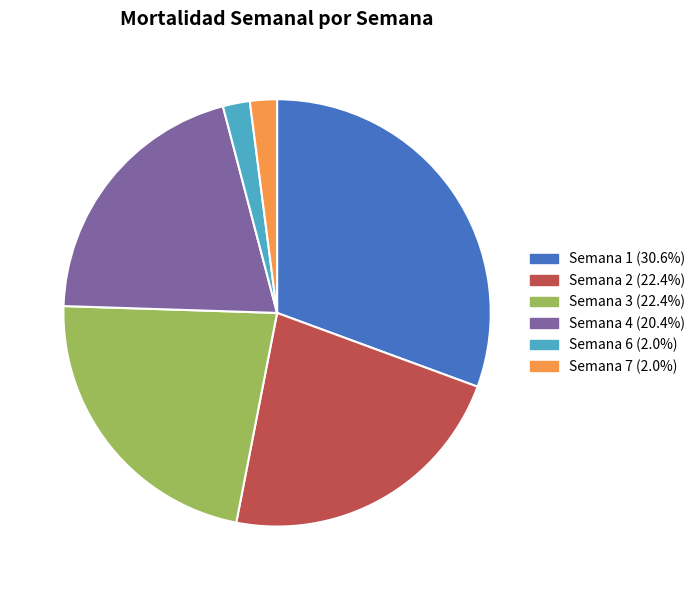

How many segments does this pie chart have?

6